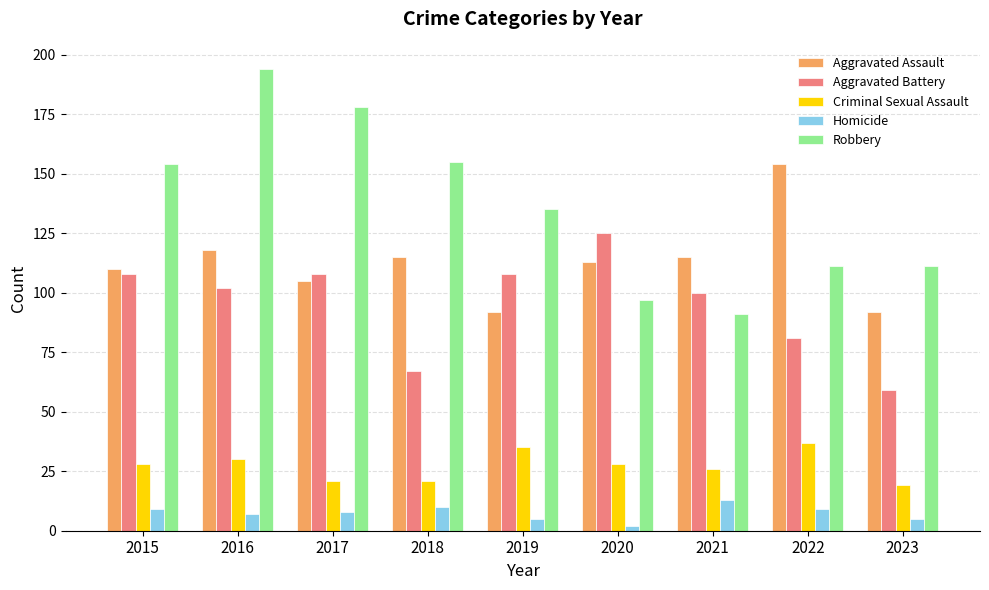

How many series are shown in this chart?

5